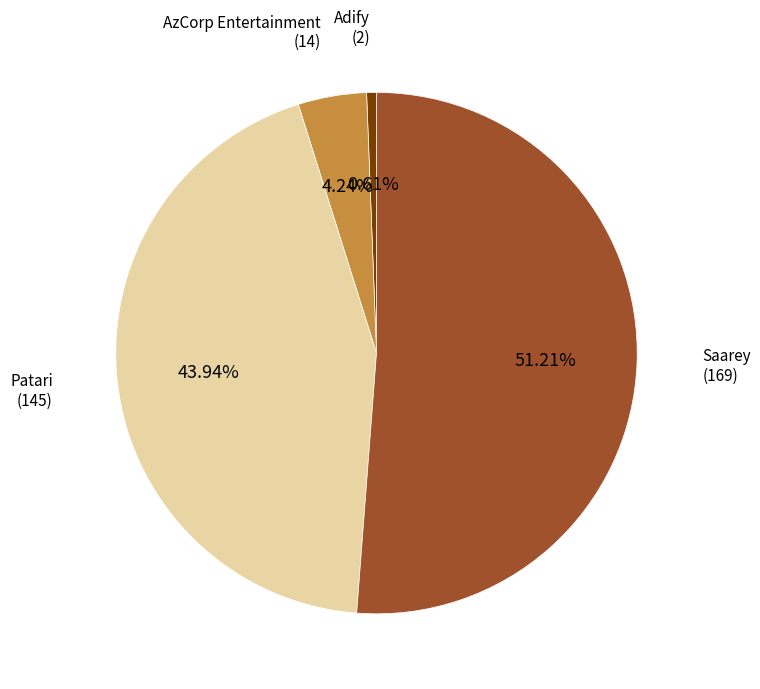

To the nearest percent, what percentage of the pie is Saarey?

51%